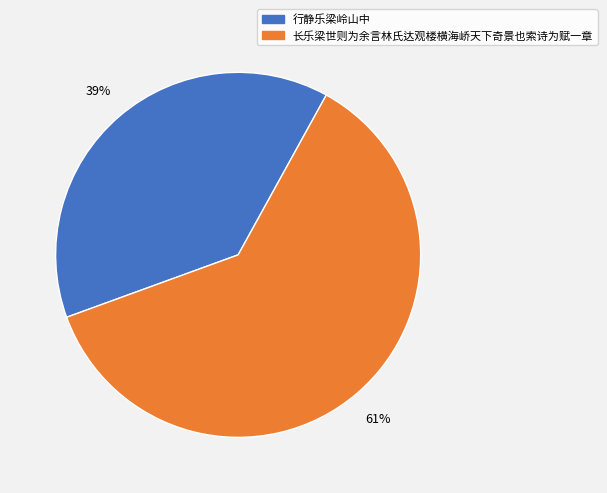

How many segments does this pie chart have?

2